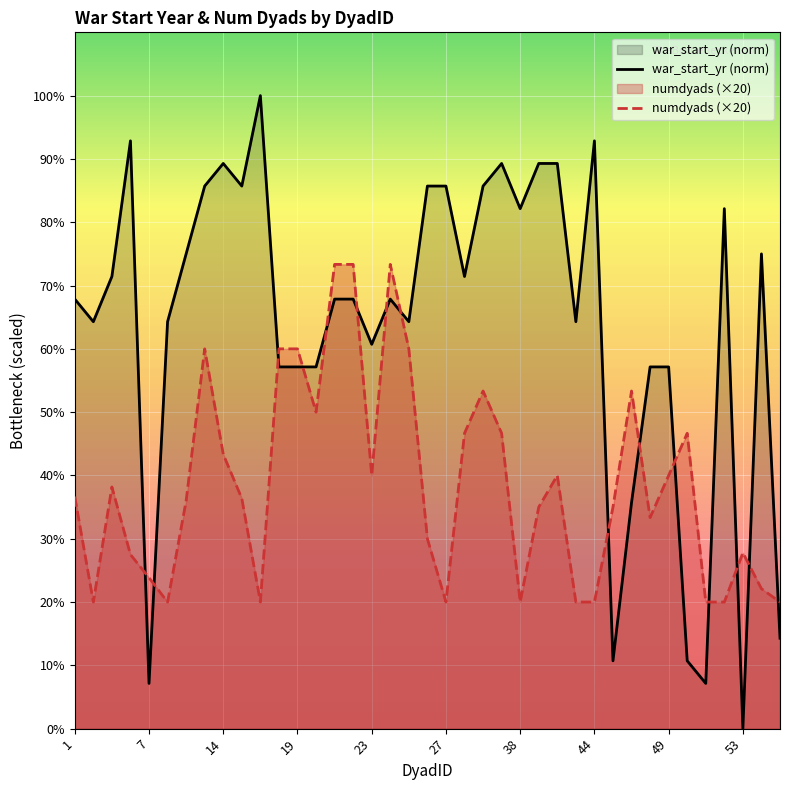

Reading left to right, transcribe all the data shown in this chart.

war_start_yr: 1=67.9	2=64.3	3=71.4	4=92.9	7=7.1	11=64.3	12=75.0	13=85.7	14=89.3	15=85.7	17=100.0	18=57.1	19=57.1	20=57.1	21=67.9	22=67.9	23=60.7	24=67.9	25=64.3	26=85.7	27=85.7	35=71.4	36=85.7	37=89.3	38=82.1	39=89.3	40=89.3	43=64.3	44=92.9	46=10.7	47=35.7	48=57.1	49=57.1	50=10.7	51=7.1	52=82.1	53=0.0	54=75.0	55=14.3
numdyads: 1=36.7	2=20.0	3=38.2	4=27.5	7=23.8	11=20.0	12=36.0	13=60.0	14=43.3	15=36.4	17=20.0	18=60.0	19=60.0	20=50.0	21=73.3	22=73.3	23=40.0	24=73.3	25=60.0	26=30.0	27=20.0	35=46.7	36=53.3	37=46.7	38=20.0	39=35.0	40=40.0	43=20.0	44=20.0	46=35.0	47=53.3	48=33.3	49=40.0	50=46.7	51=20.0	52=20.0	53=27.8	54=22.1	55=20.0